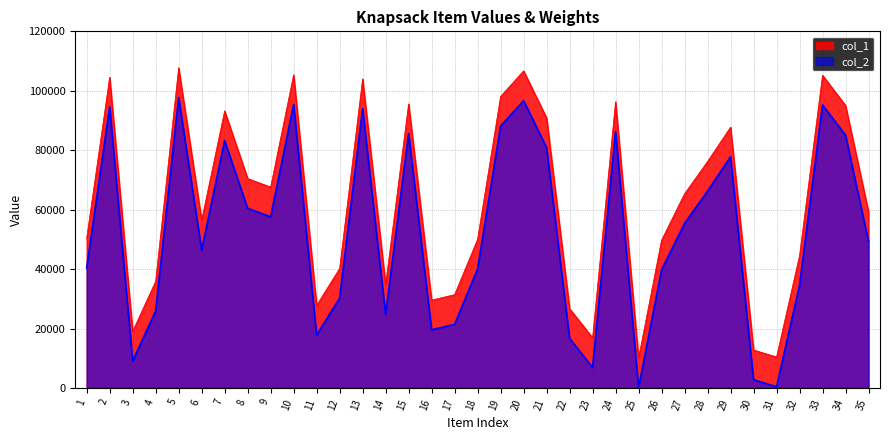

How many categories are shown in the chart?

35